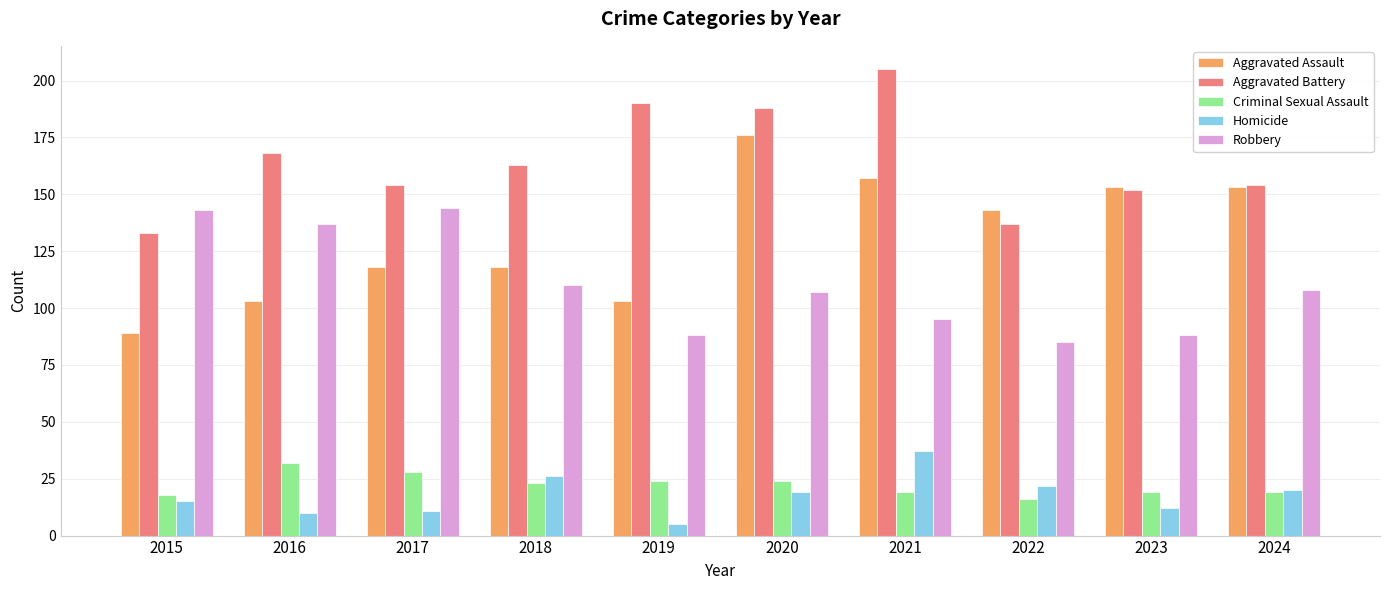

Reading left to right, transcribe all the data shown in this chart.

Aggravated Assault: 2015=89	2016=103	2017=118	2018=118	2019=103	2020=176	2021=157	2022=143	2023=153	2024=153
Aggravated Battery: 2015=133	2016=168	2017=154	2018=163	2019=190	2020=188	2021=205	2022=137	2023=152	2024=154
Criminal Sexual Assault: 2015=18	2016=32	2017=28	2018=23	2019=24	2020=24	2021=19	2022=16	2023=19	2024=19
Homicide: 2015=15	2016=10	2017=11	2018=26	2019=5	2020=19	2021=37	2022=22	2023=12	2024=20
Robbery: 2015=143	2016=137	2017=144	2018=110	2019=88	2020=107	2021=95	2022=85	2023=88	2024=108